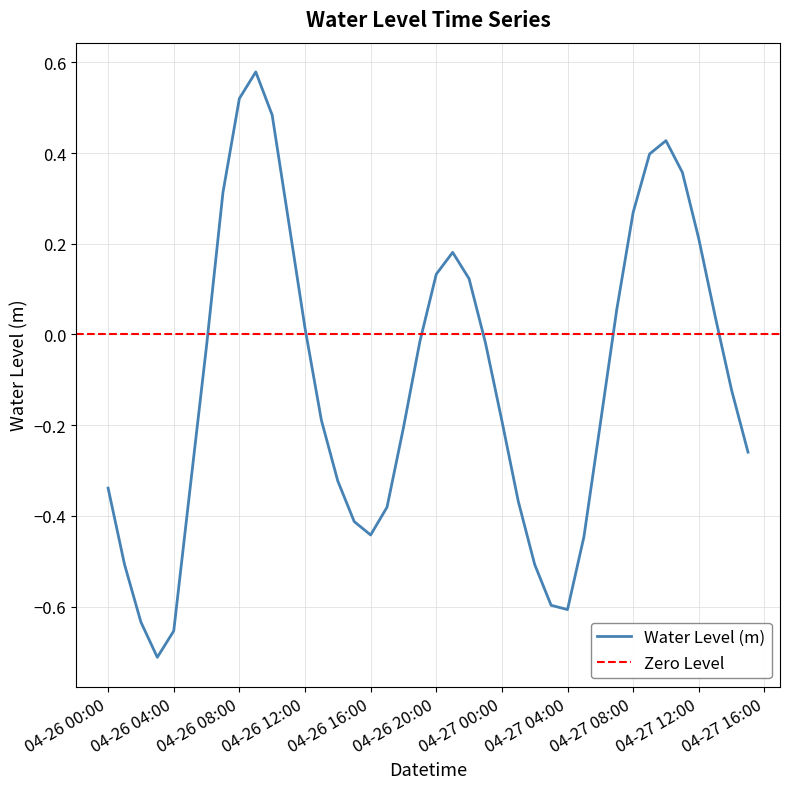

The value of Water Level (m) at 04-27 04:00 is -0.6. True or false?

True